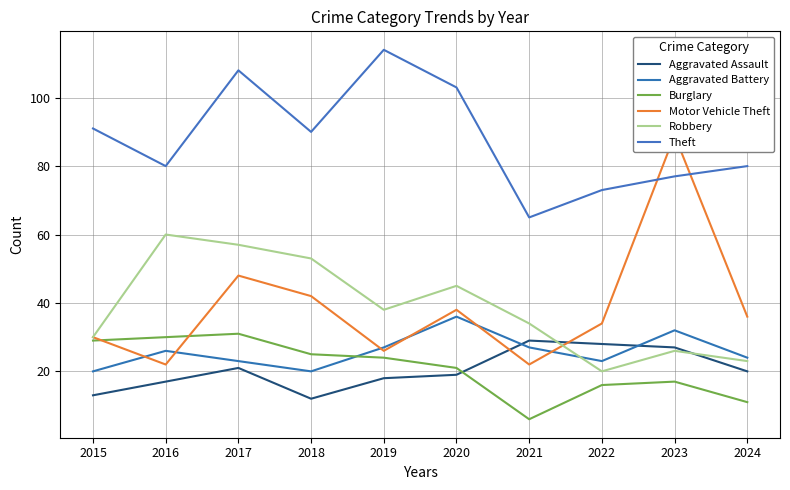

At which label does Burglary first exceed 24?

2015